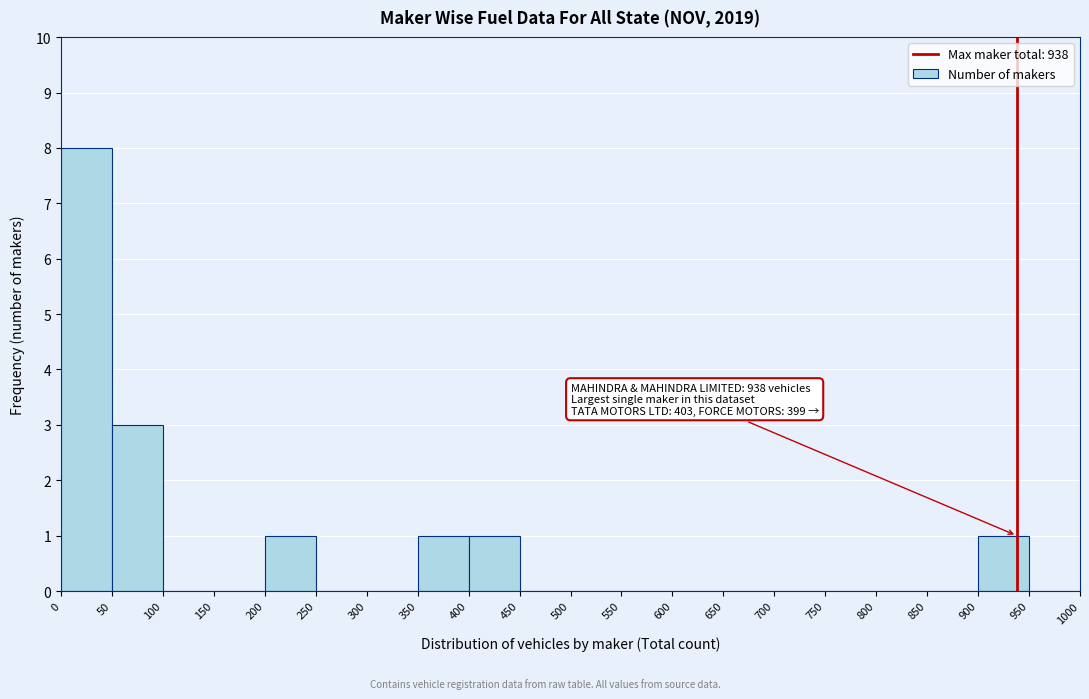

Which range on the x-axis has the tallest bar?

0 to 50